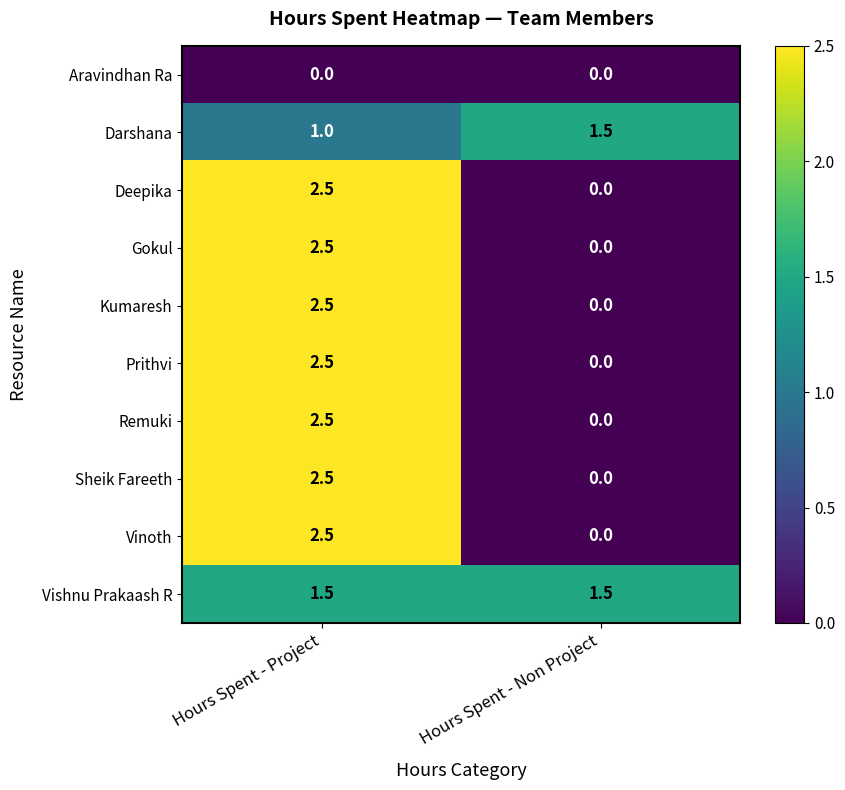

What is the spread (max minus min) of values at Hours Spent - Non Project?

1.5